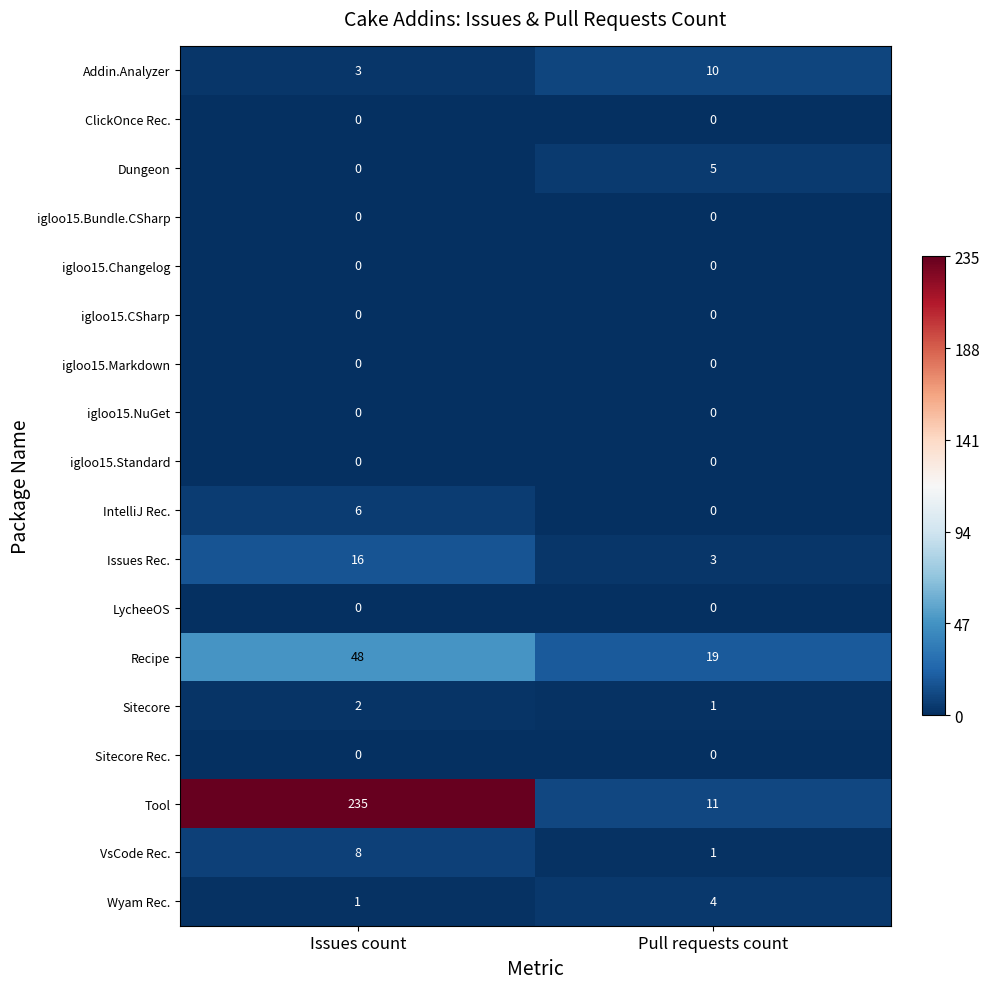

Which series has the largest total across all categories?

Tool